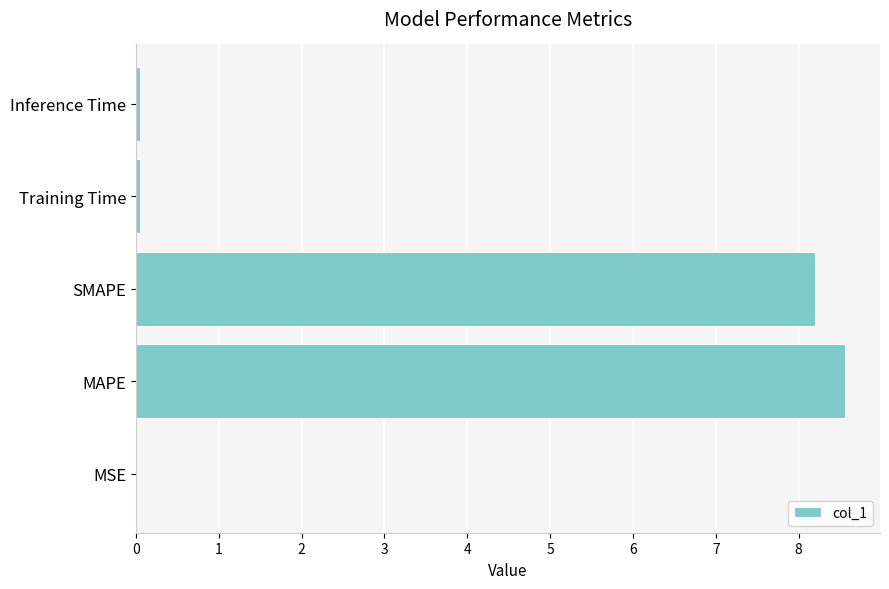

Which has a higher value, MSE or MAPE?

MAPE